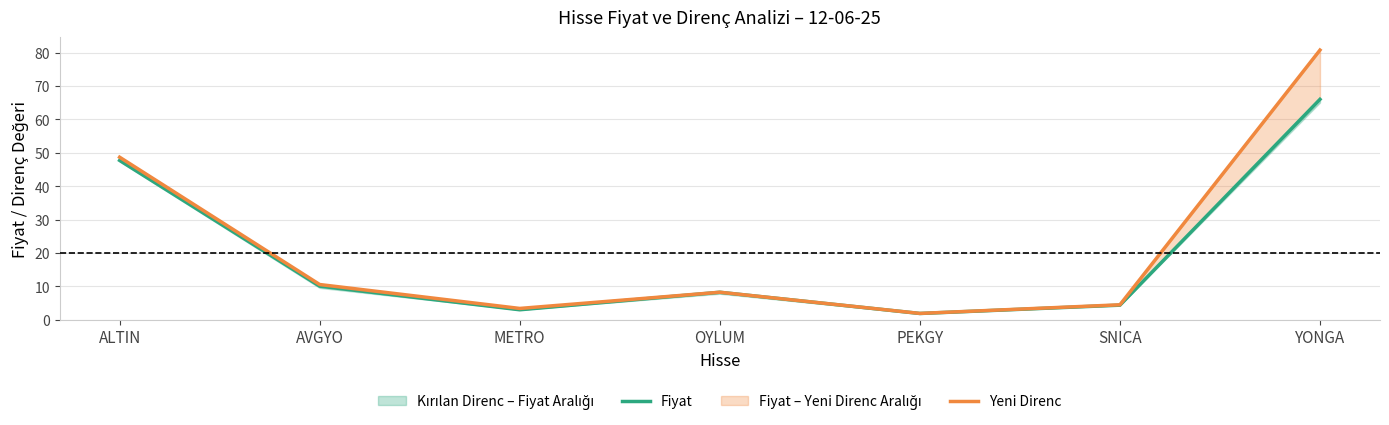

What is the value of the Yeni Direnc point at the 1st from the left?

48.7